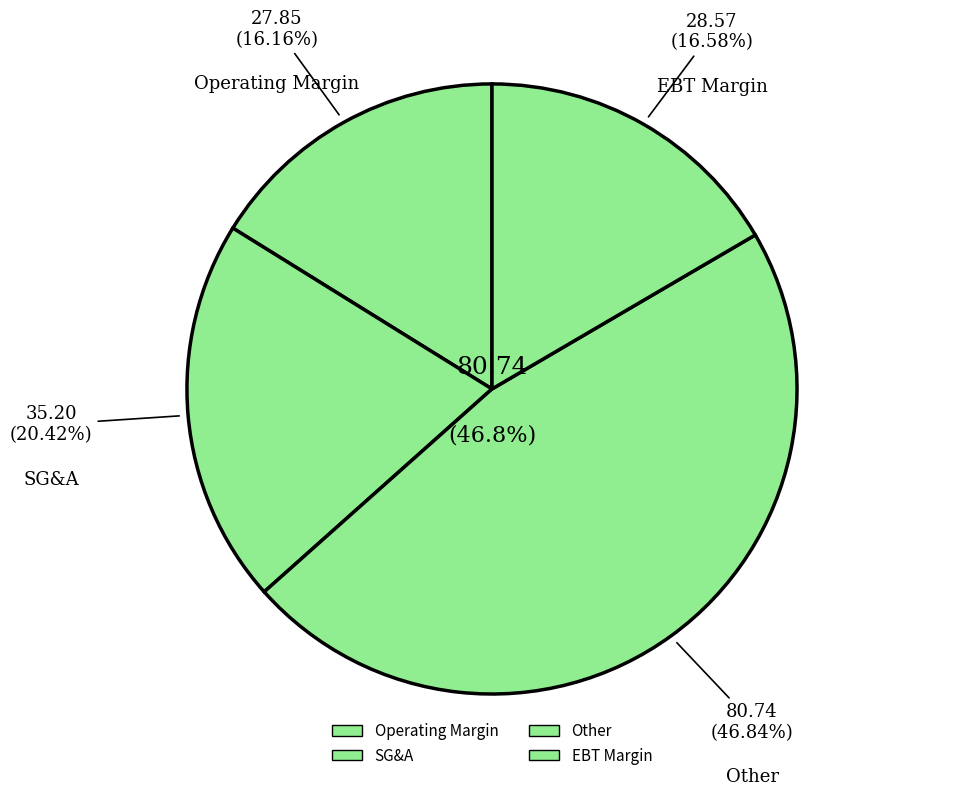

True or false: Other accounts for 62% of the total.

False